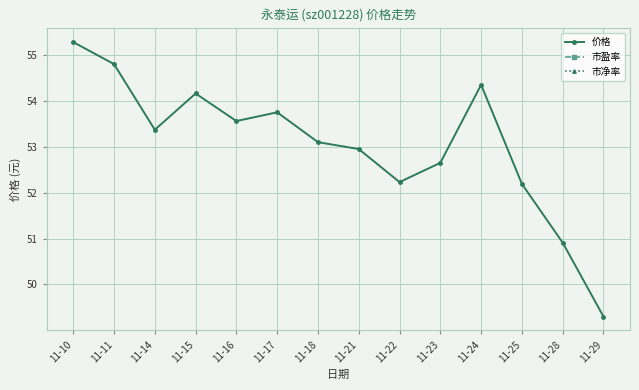

How many interior local peaks (higher than both neighbors) does the data have?

3